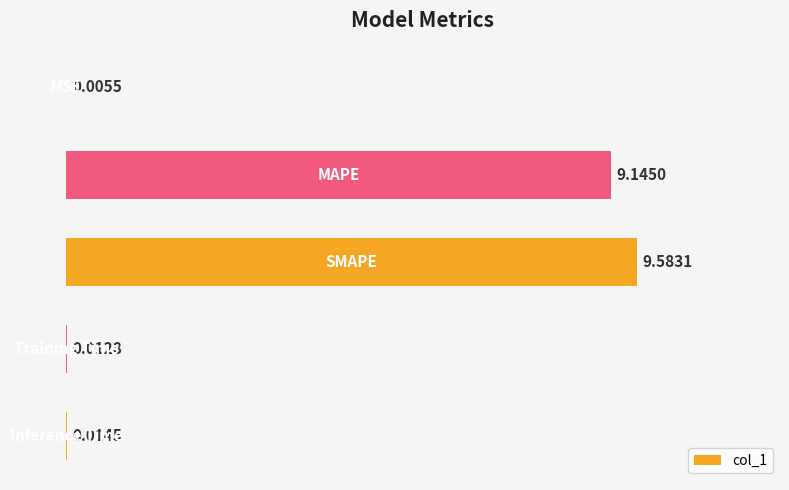

What is the sum of all values?

18.8